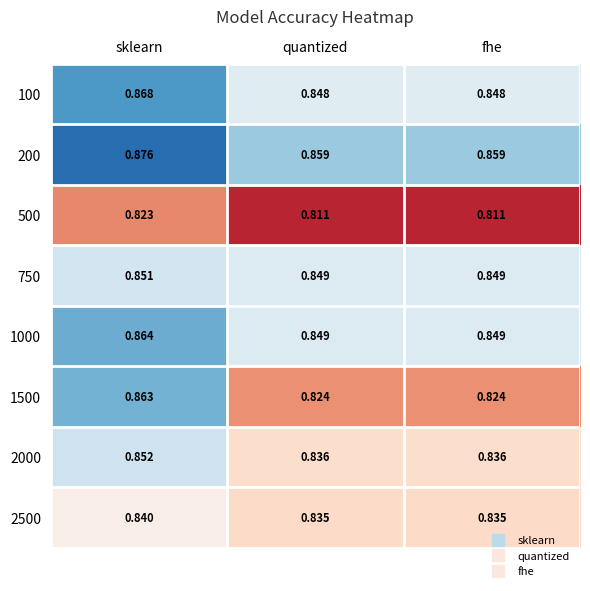

Between sklearn and fhe, which series saw the biggest shift?

1500